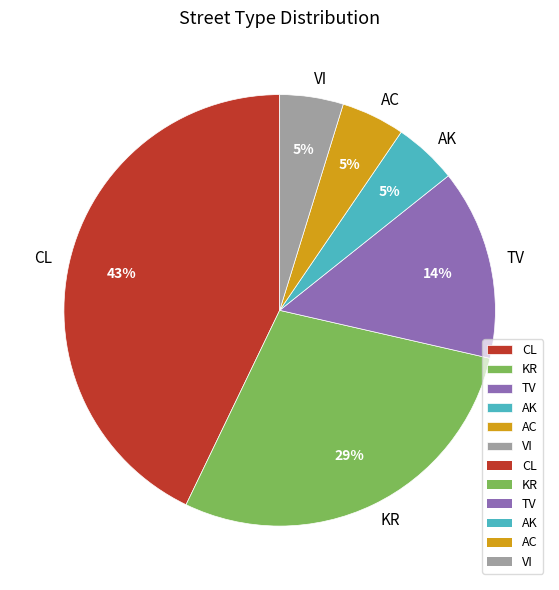

What is the largest slice in the pie chart?

CL